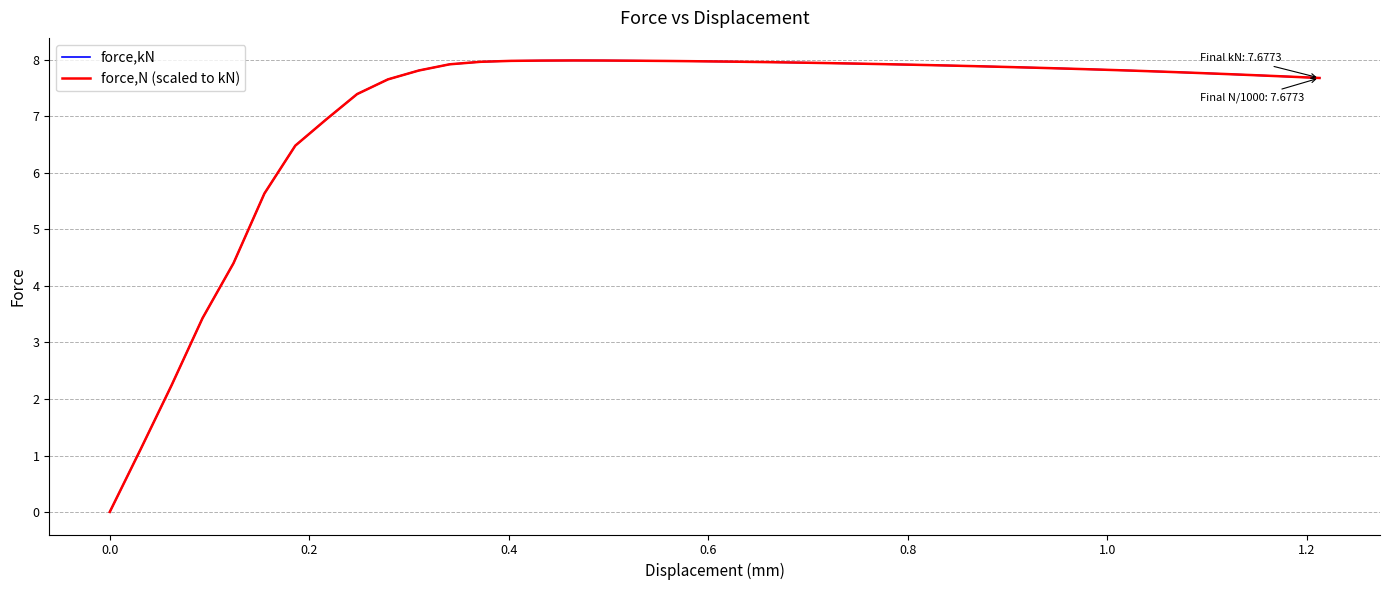

What is the difference between the maximum and minimum values in the force,N (scaled to kN) series?

8.0